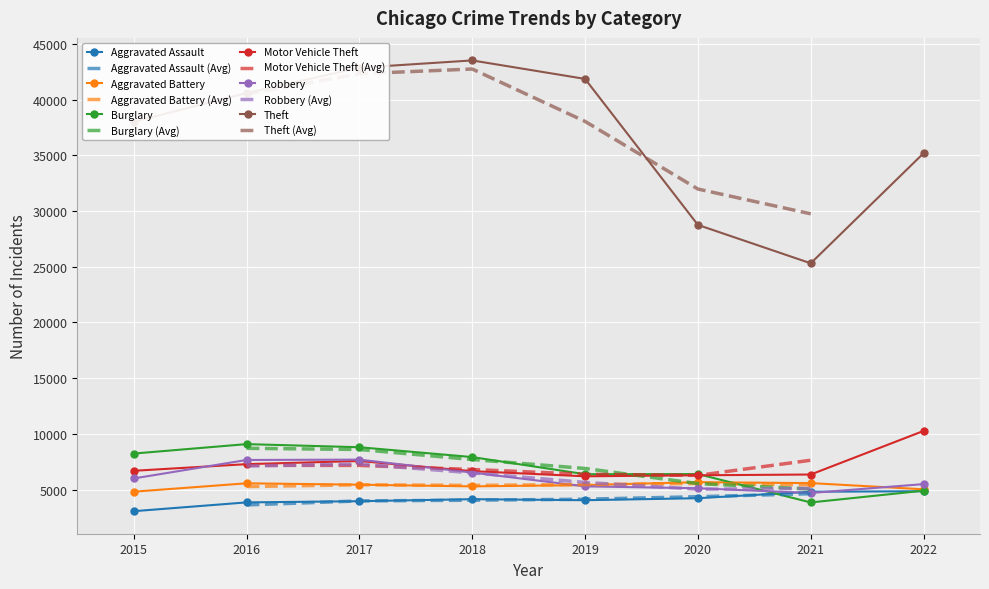

Rank the series by their maximum value, from lowest to highest.

Aggravated Assault, Aggravated Battery, Robbery, Burglary, Motor Vehicle Theft, Theft